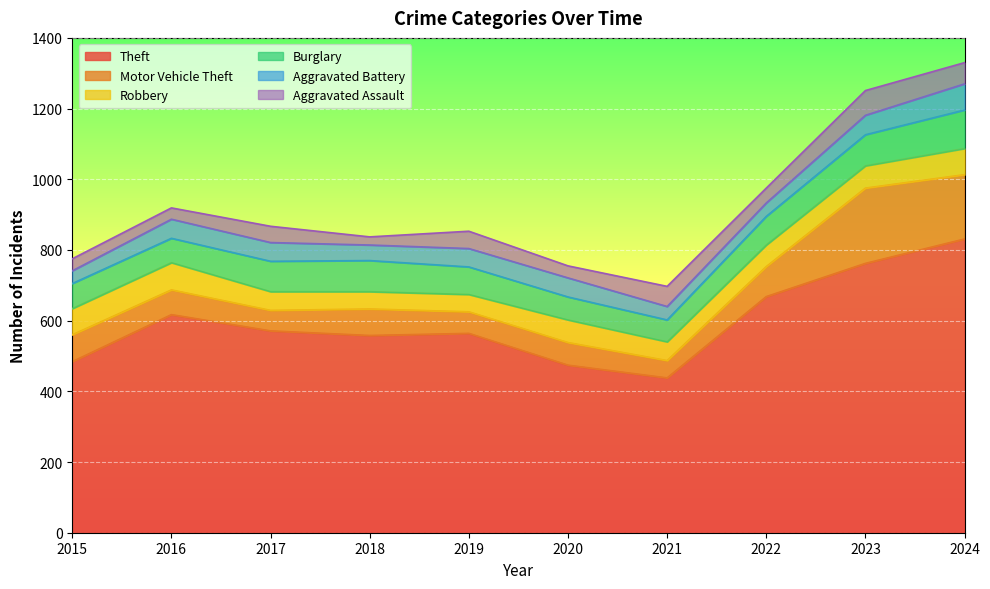

The Theft series shows 1156 at 2022. True or false?

False